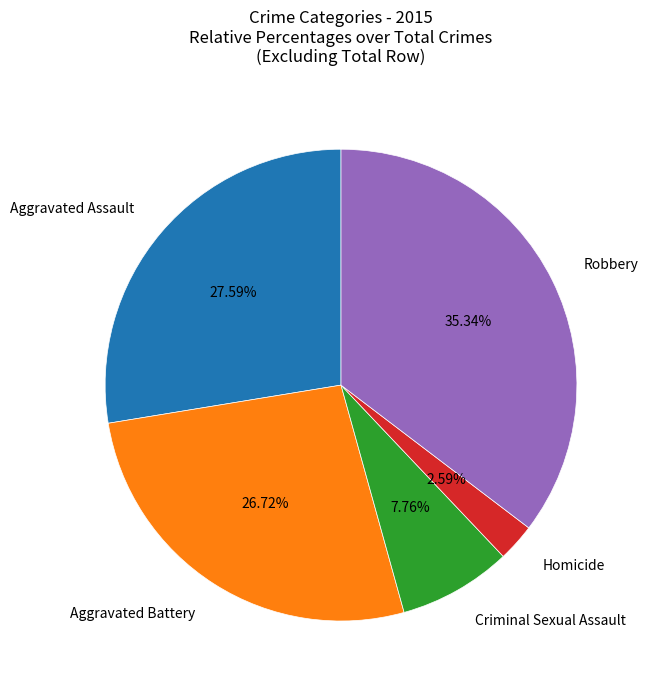

Is there a majority slice in this chart?

No